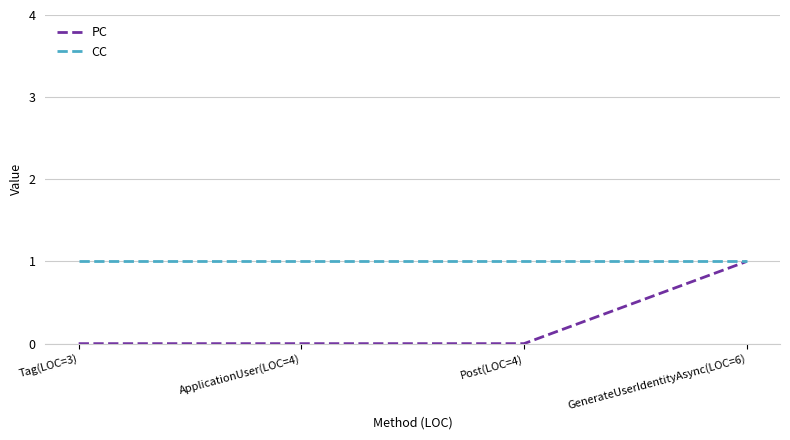

At which category is the sum across all series the highest?

GenerateUserIdentityAsync(LOC=6)